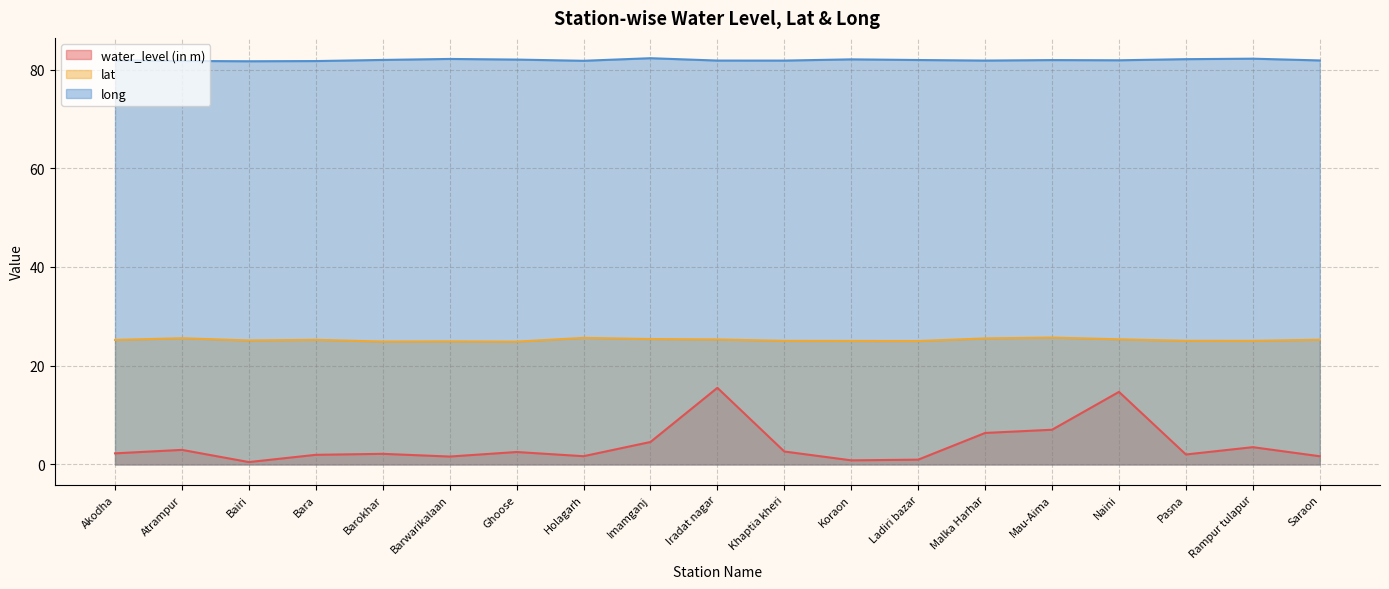

Reading right to left, list all the values displayed in this chart.

water_level (in m): 1.7	3.5	2.0	14.7	7.0	6.4	1.0	0.8	2.6	15.5	4.5	1.7	2.5	1.6	2.1	1.9	0.5	3.0	2.2
lat: 25.3	25.0	25.0	25.4	25.7	25.5	25.0	25.0	25.0	25.3	25.4	25.6	24.9	24.9	24.9	25.2	25.1	25.6	25.2
long: 81.8	82.2	82.1	81.9	81.9	81.8	81.9	82.1	81.8	81.8	82.3	81.8	82.0	82.1	81.9	81.7	81.7	81.7	81.9